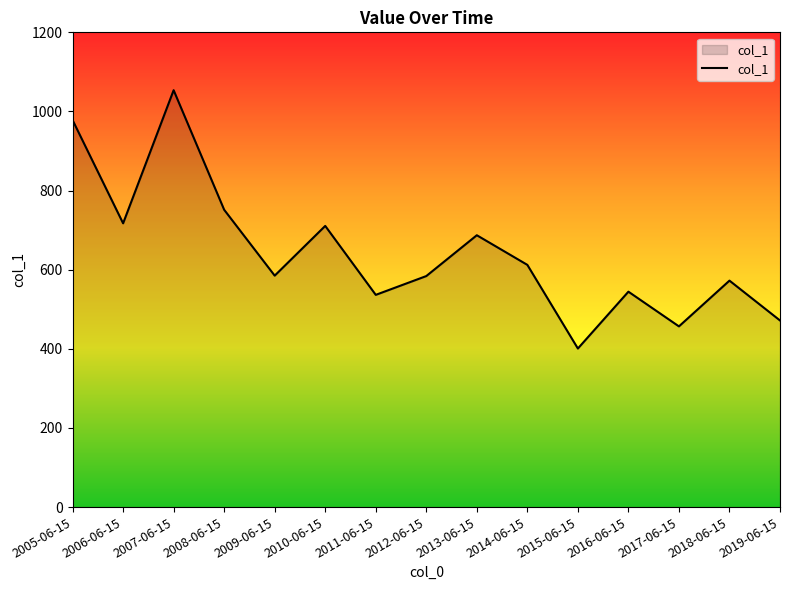

What is the change in value from 2007-06-15 to 2011-06-15?

-517.3